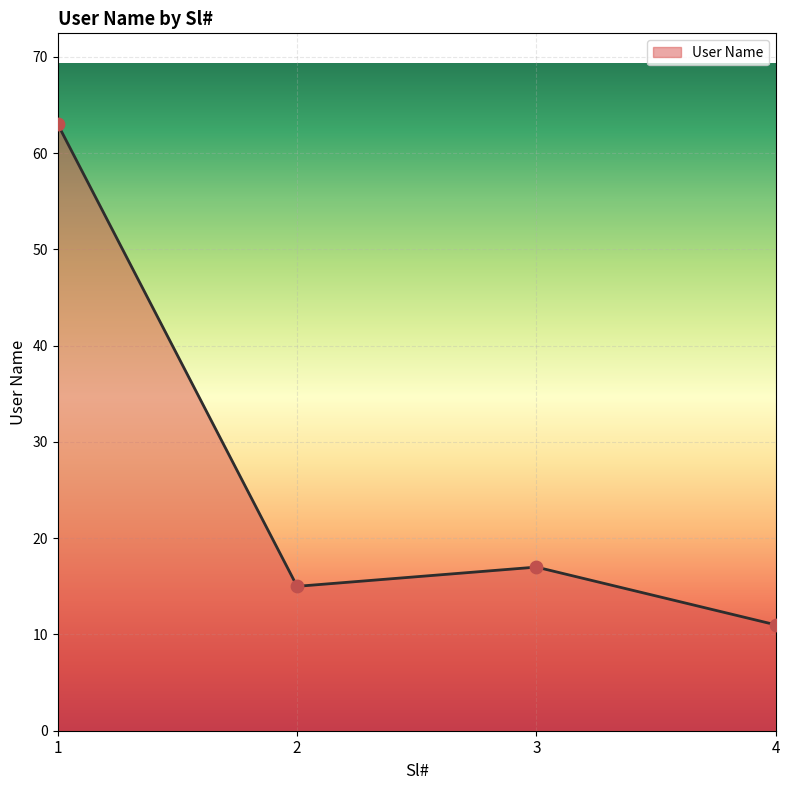

What is the change in value from 3 to 4?

-6